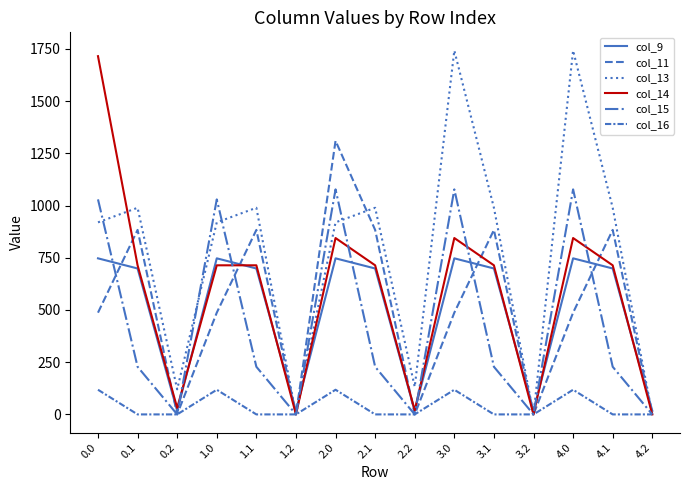

Is this an area chart (filled region under the line)?

No